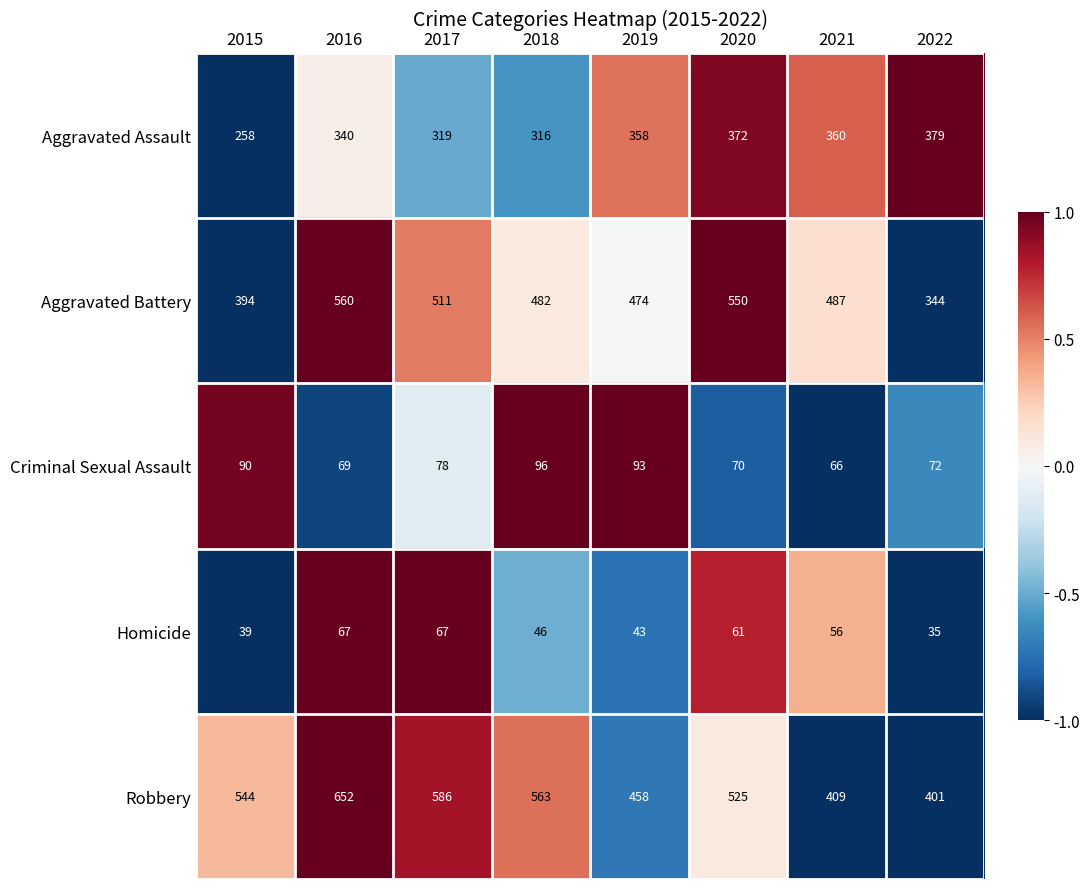

Which series has the largest range (max minus min)?

Robbery